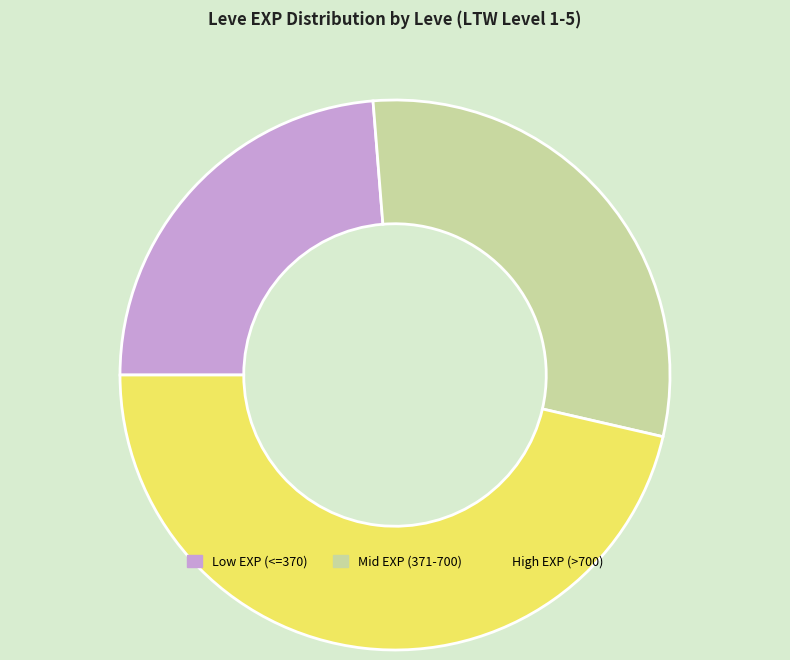

Does any single category account for the majority?

No